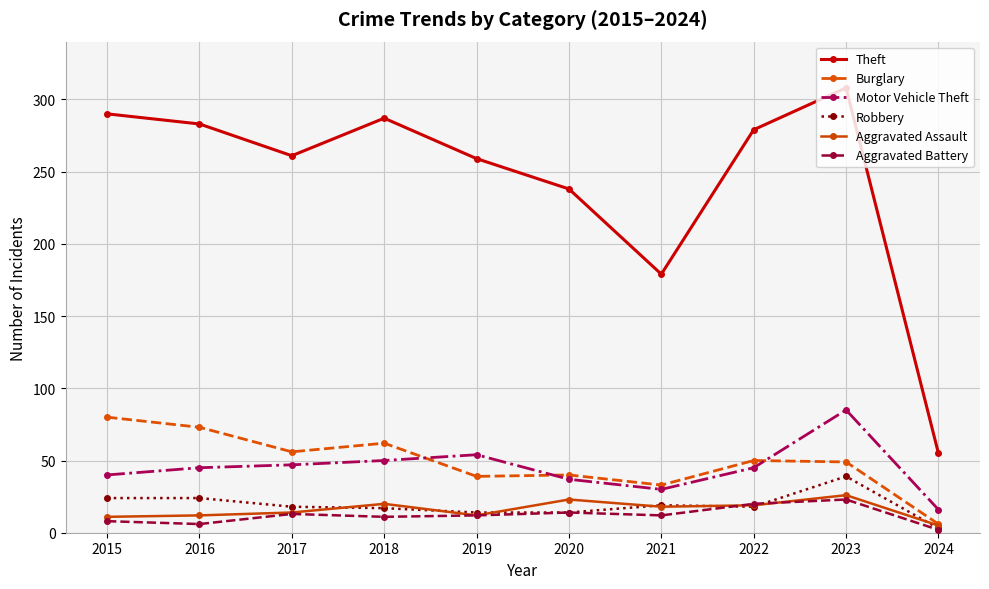

Which series has the widest spread of values?

Theft